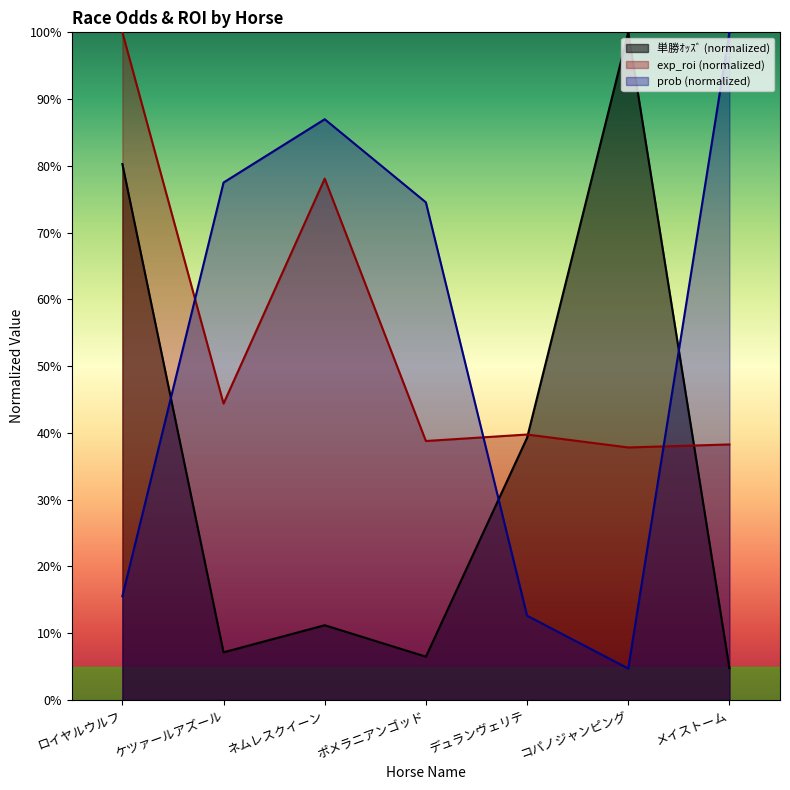

How many values in the exp_roi series exceed 39?

4